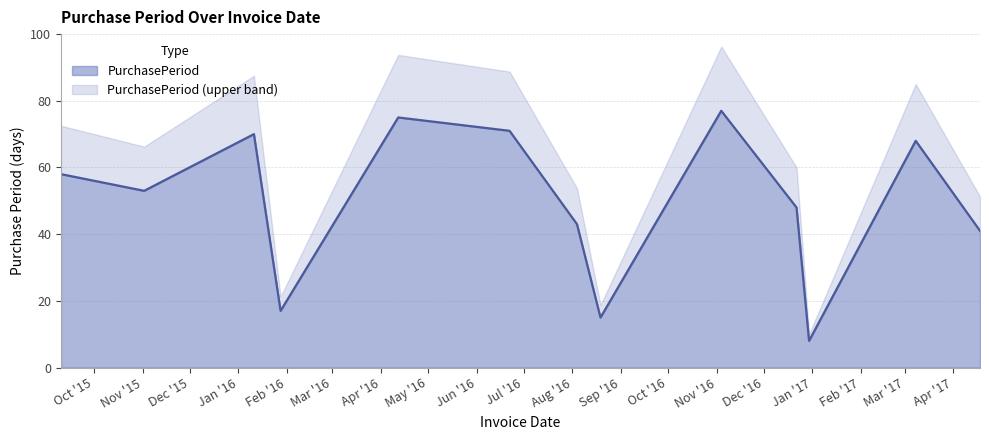

List the labels in order of value, smallest first.

2016-12-30, 2016-08-19, 2016-01-28, 2017-04-18, 2016-08-04, 2016-12-22, 2015-11-02, 2015-09-10, 2017-03-08, 2016-01-11, 2016-06-22, 2016-04-12, 2016-11-04